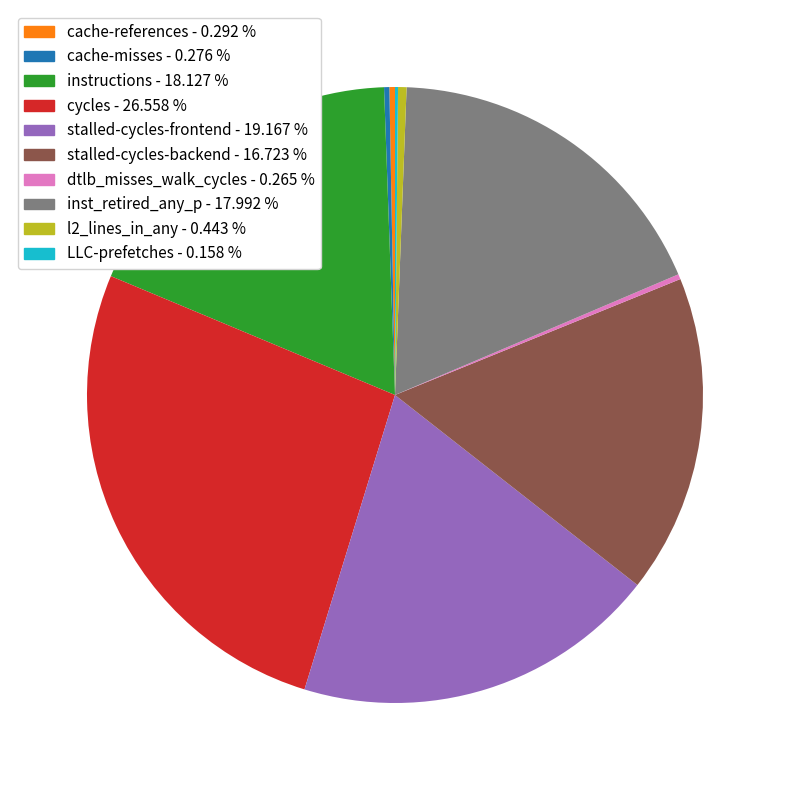

What is the ratio of the value at instructions to the value at stalled-cycles-frontend?

0.9